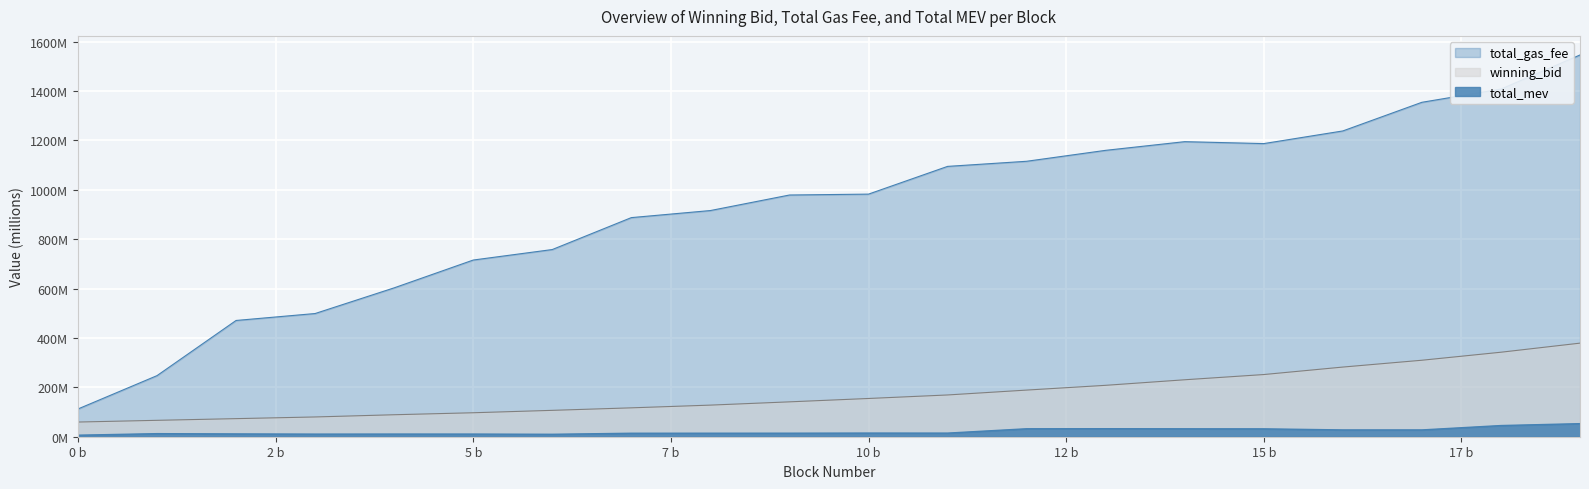

Does the chart display data point markers on the line(s)?

No